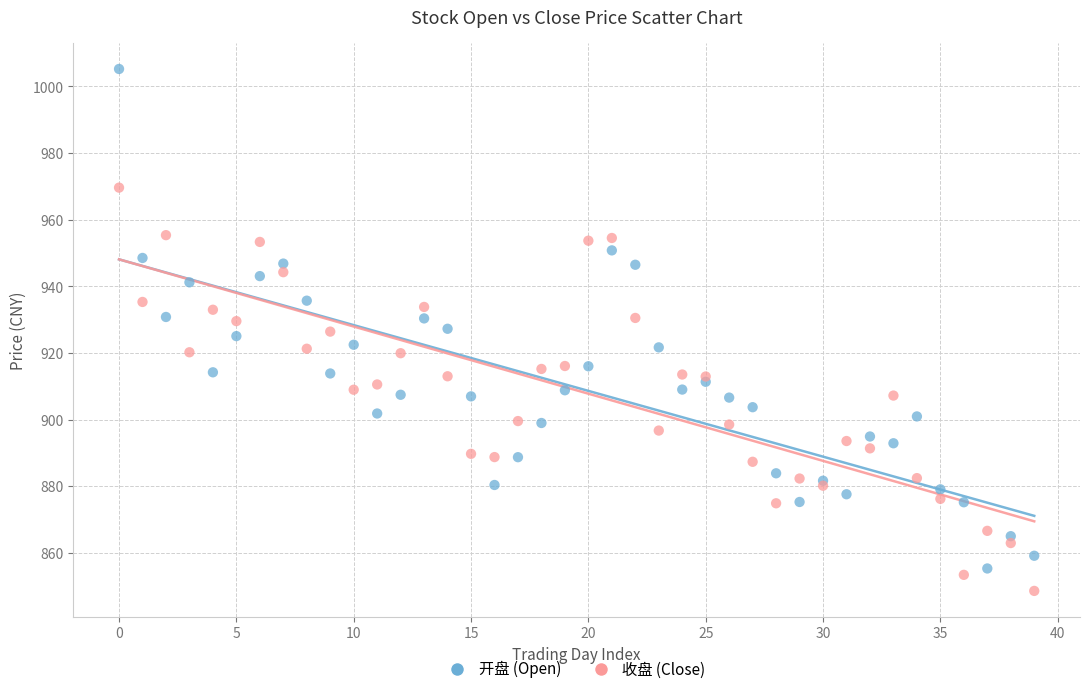

Which series contains the highest Y value?

开盘 (Open)